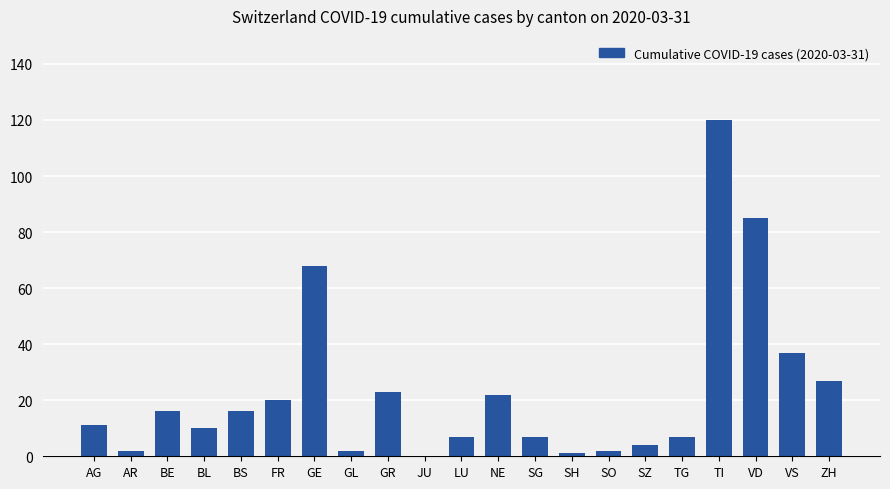

What is the change in value from TI to ZH?

-93